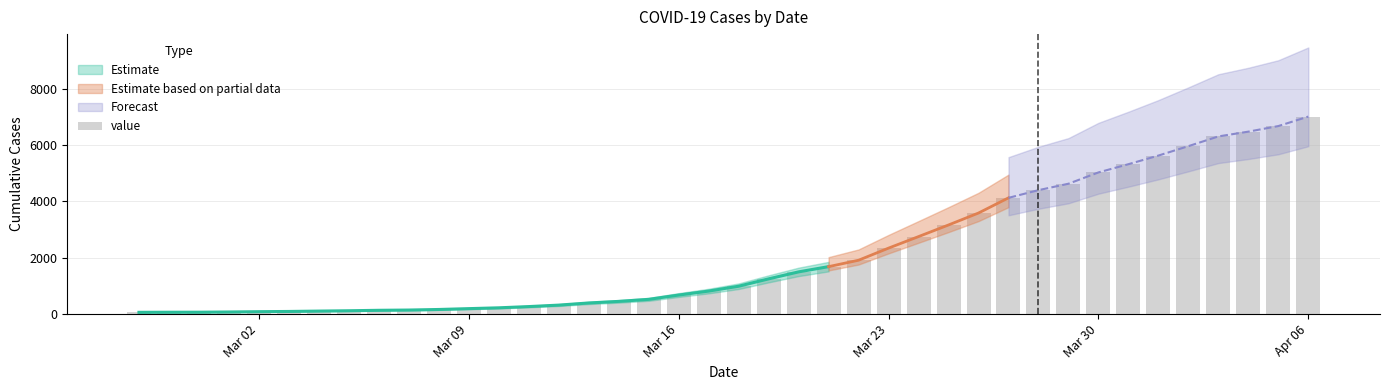

The chart shows a value of 7008 at Apr 06. True or false?

True